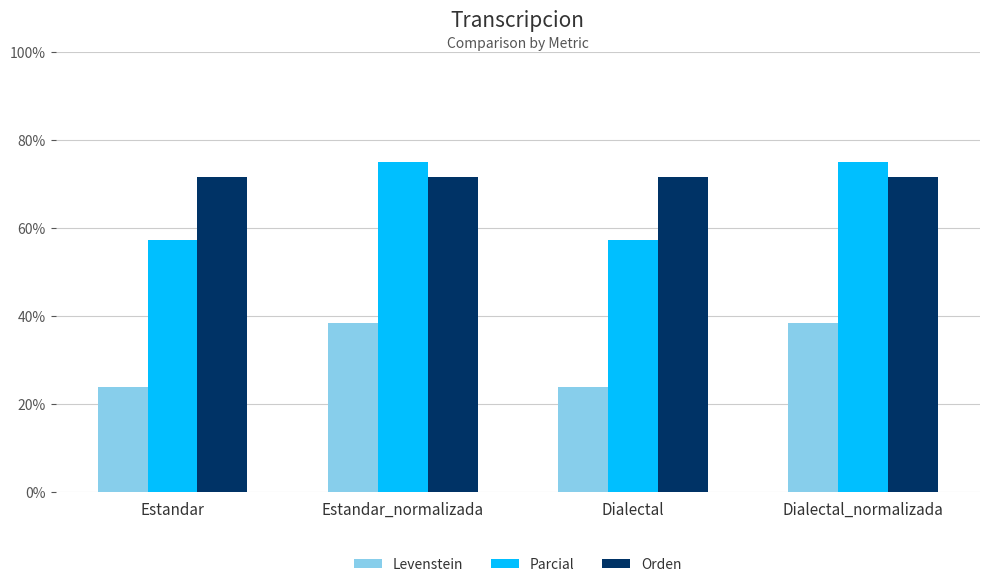

What is the label of the 1st bar from the right?

Dialectal_normalizada